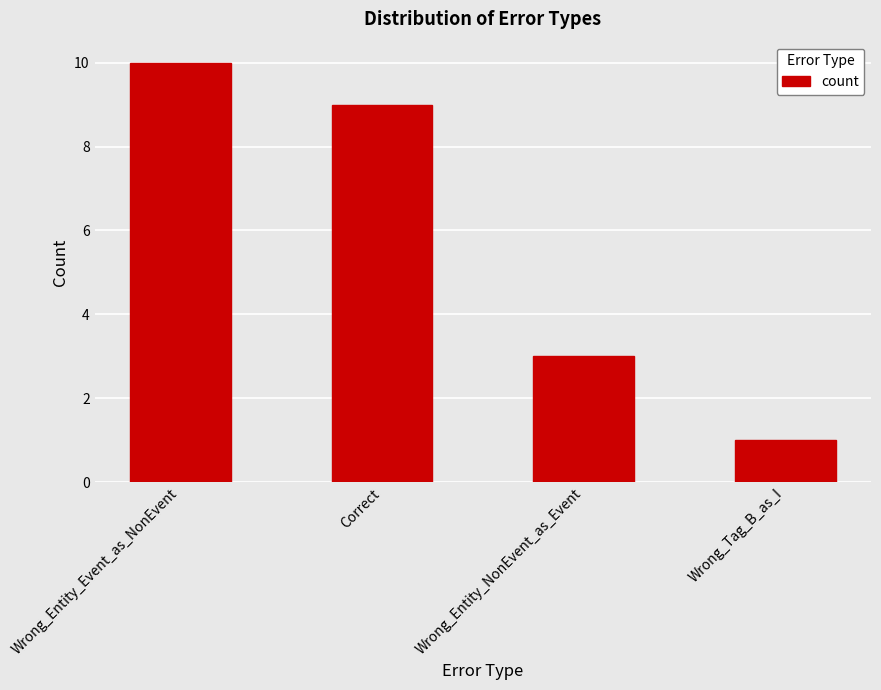

Reading left to right, extract all data points from this chart.

Wrong_Entity_Event_as_NonEvent=10	Correct=9	Wrong_Entity_NonEvent_as_Event=3	Wrong_Tag_B_as_I=1